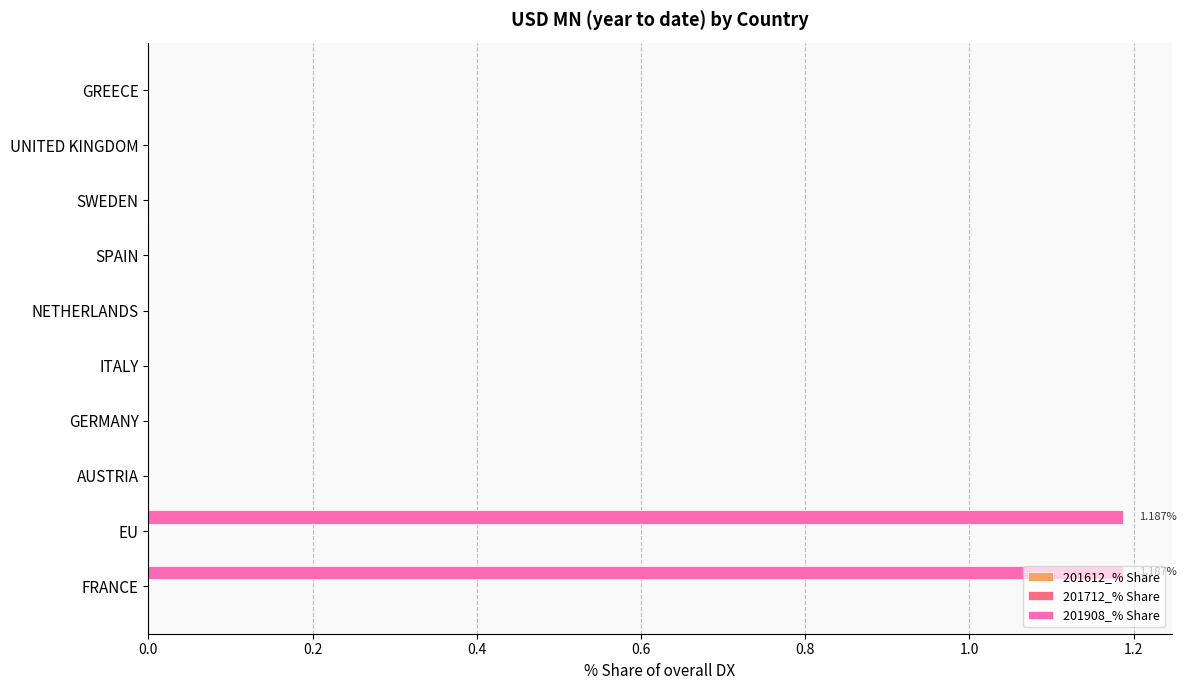

What is the change in value from FRANCE to AUSTRIA?

-1.2